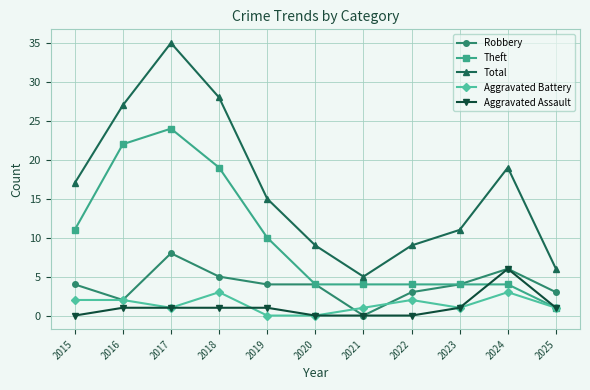

Reading right to left, transcribe all the data shown in this chart.

Robbery: 2025=3	2024=6	2023=4	2022=3	2021=0	2020=4	2019=4	2018=5	2017=8	2016=2	2015=4
Theft: 2025=1	2024=4	2023=4	2022=4	2021=4	2020=4	2019=10	2018=19	2017=24	2016=22	2015=11
Total: 2025=6	2024=19	2023=11	2022=9	2021=5	2020=9	2019=15	2018=28	2017=35	2016=27	2015=17
Aggravated Battery: 2025=1	2024=3	2023=1	2022=2	2021=1	2020=0	2019=0	2018=3	2017=1	2016=2	2015=2
Aggravated Assault: 2025=1	2024=6	2023=1	2022=0	2021=0	2020=0	2019=1	2018=1	2017=1	2016=1	2015=0